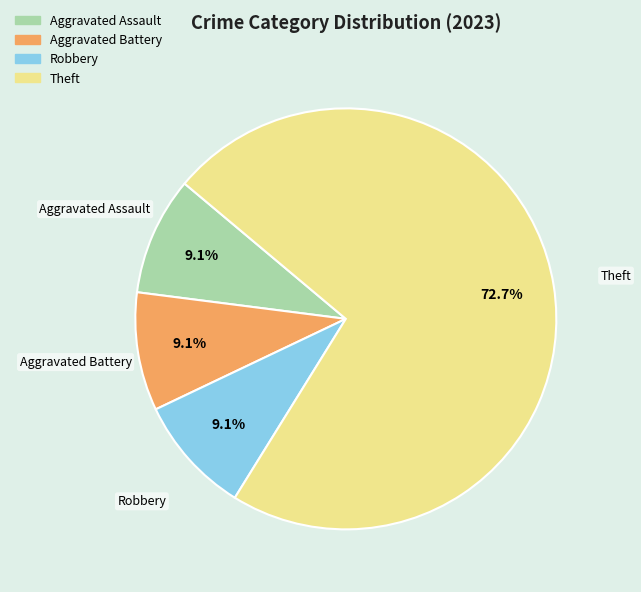

What is the largest slice in the pie chart?

Theft